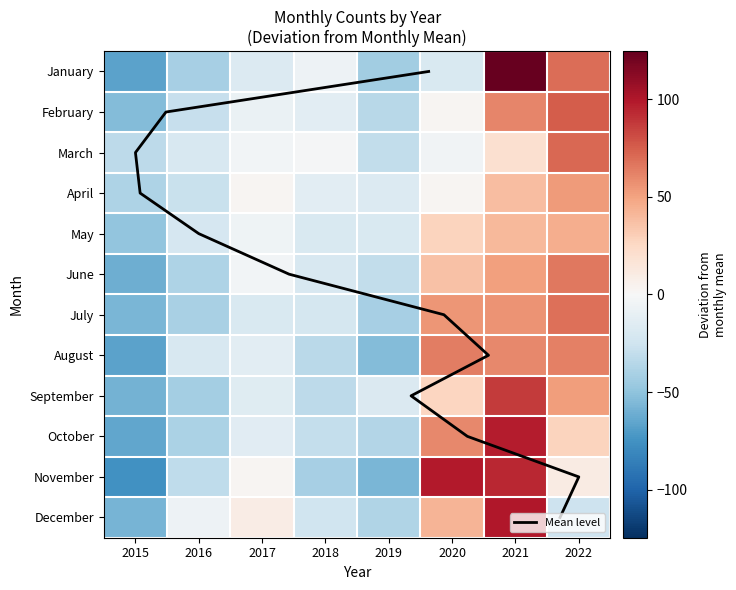

The August series shows 28.5 at 2020. True or false?

False